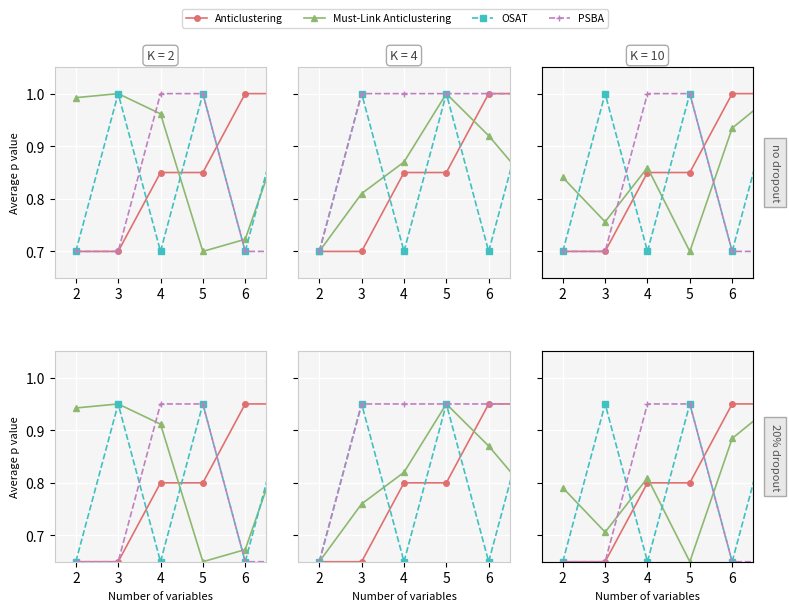

How many distinct data groups are displayed?

4